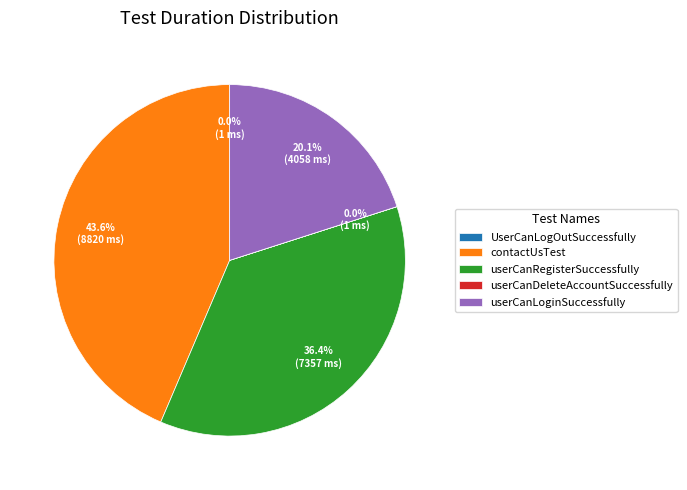

Does any single category account for the majority?

No